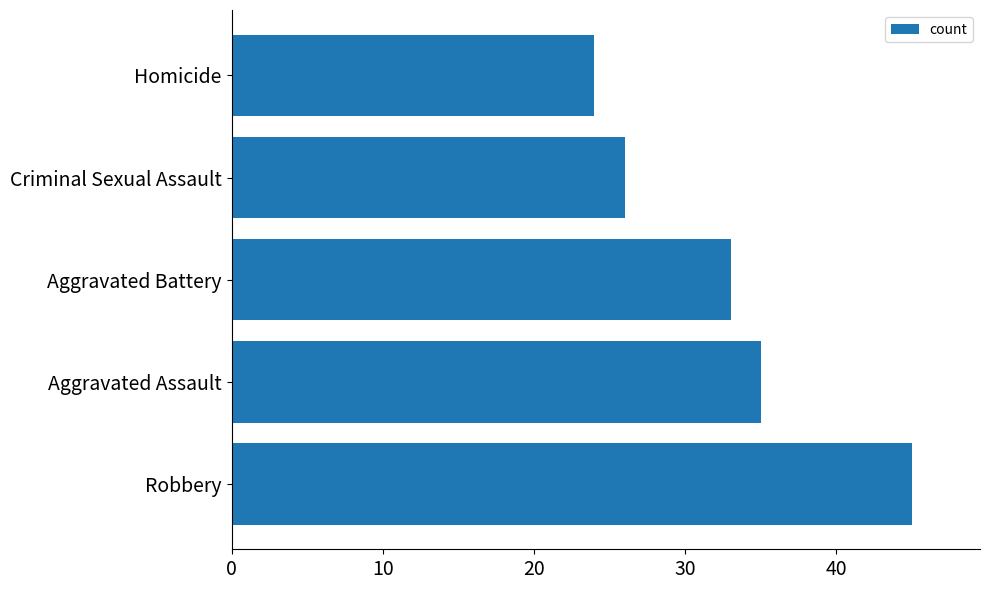

What is the greatest value displayed?

45